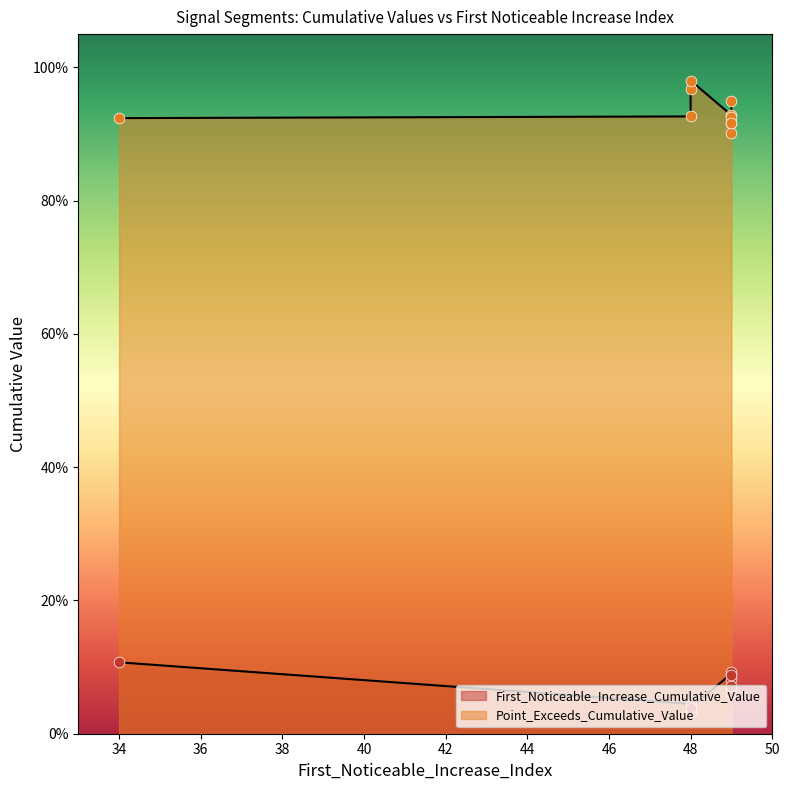

Which series has the largest Y range (max minus min)?

Point_Exceeds_Cumulative_Value